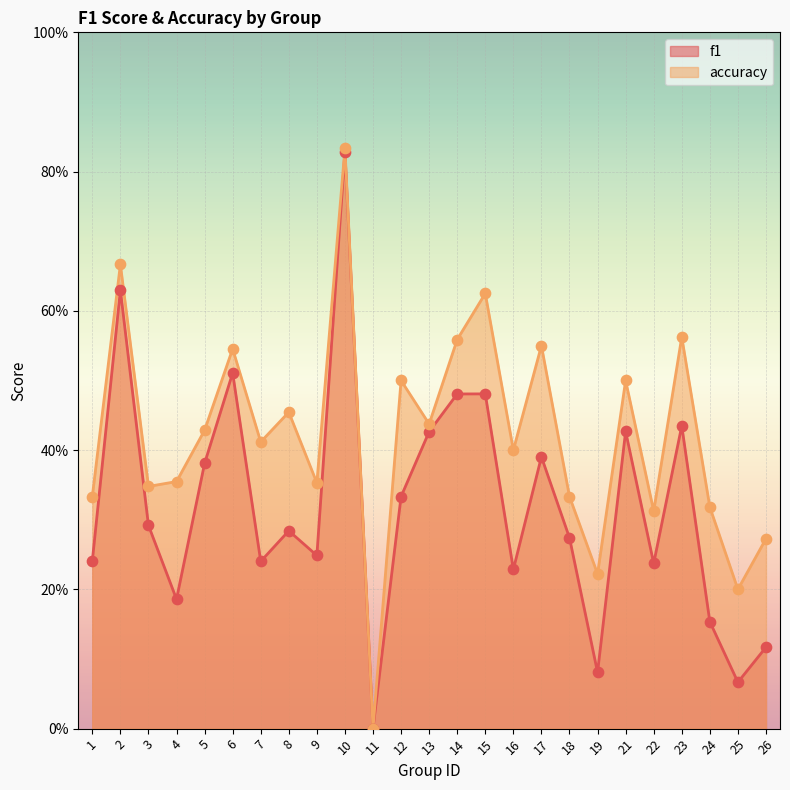

At which category is the sum across all series the highest?

10